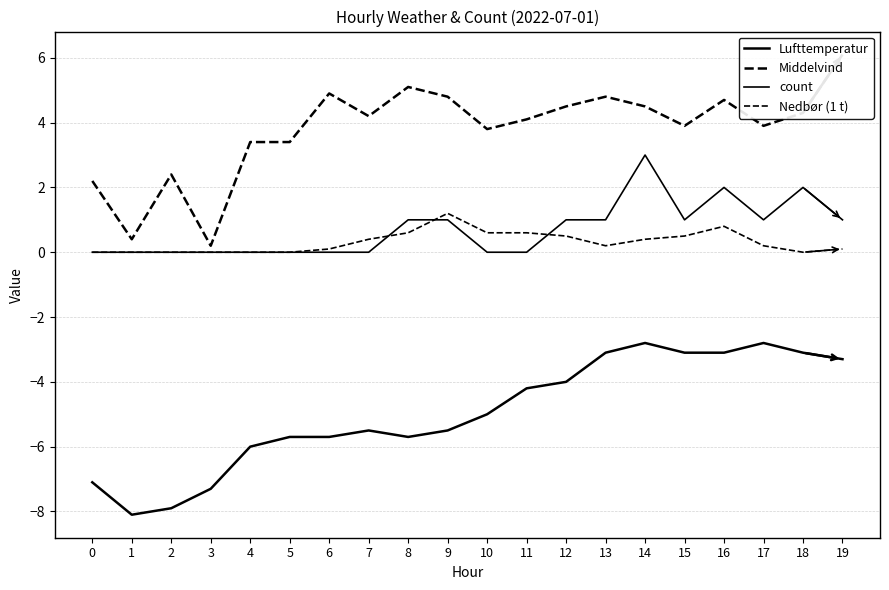

What is the value of the Middelvind point at the 6th from the left?

3.4